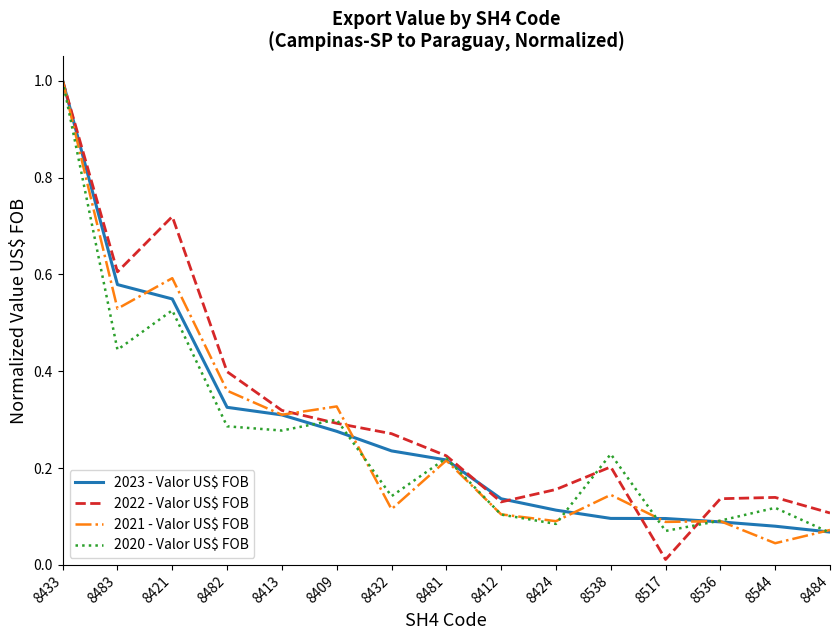

What position from the right is 8424?

6